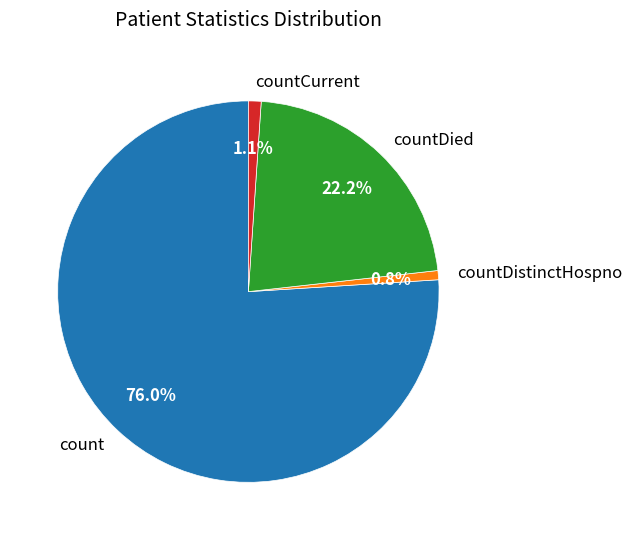

Is it true that countCurrent is 13% of the pie?

False